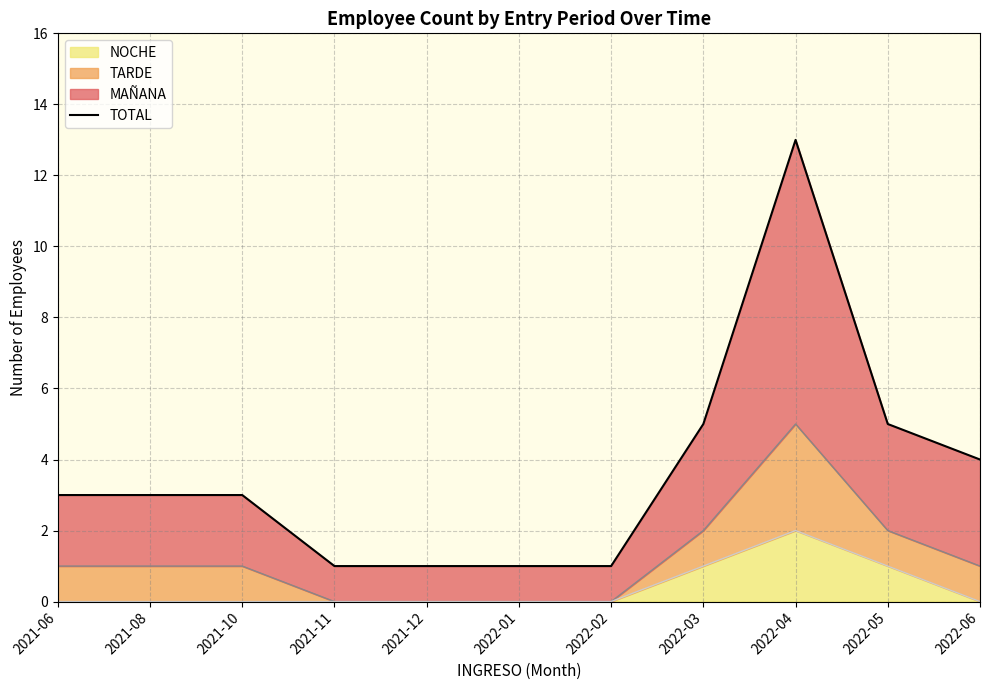

How many lines are shown in the chart?

1